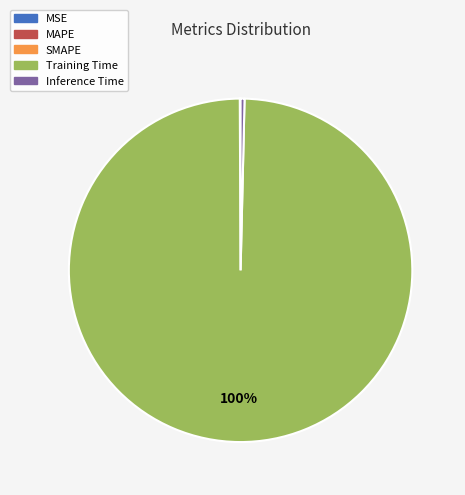

Is there any slice that represents more than half of the pie?

Yes